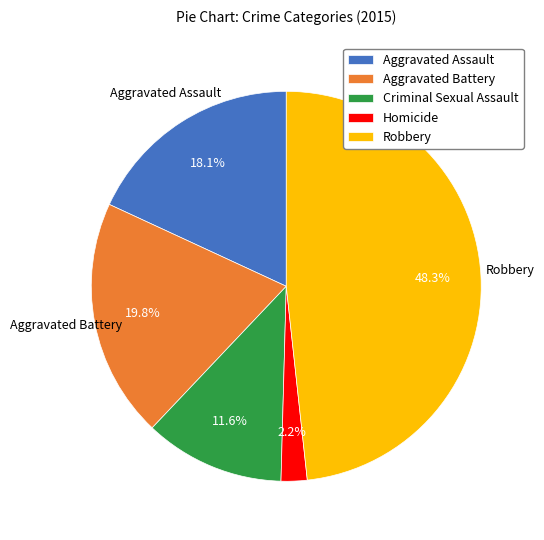

What portion of the pie excludes Aggravated Battery?

80.2%